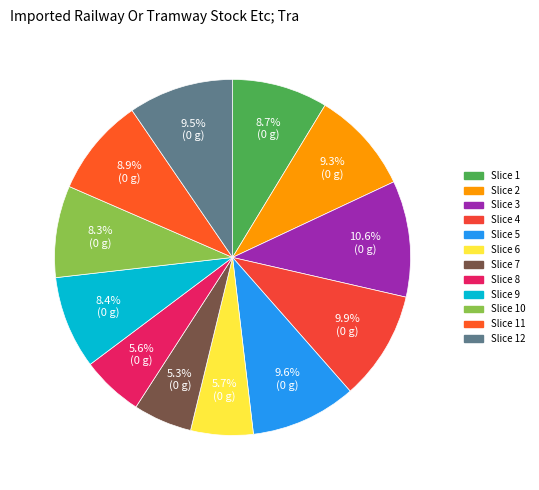

How many slices are in this pie chart?

12